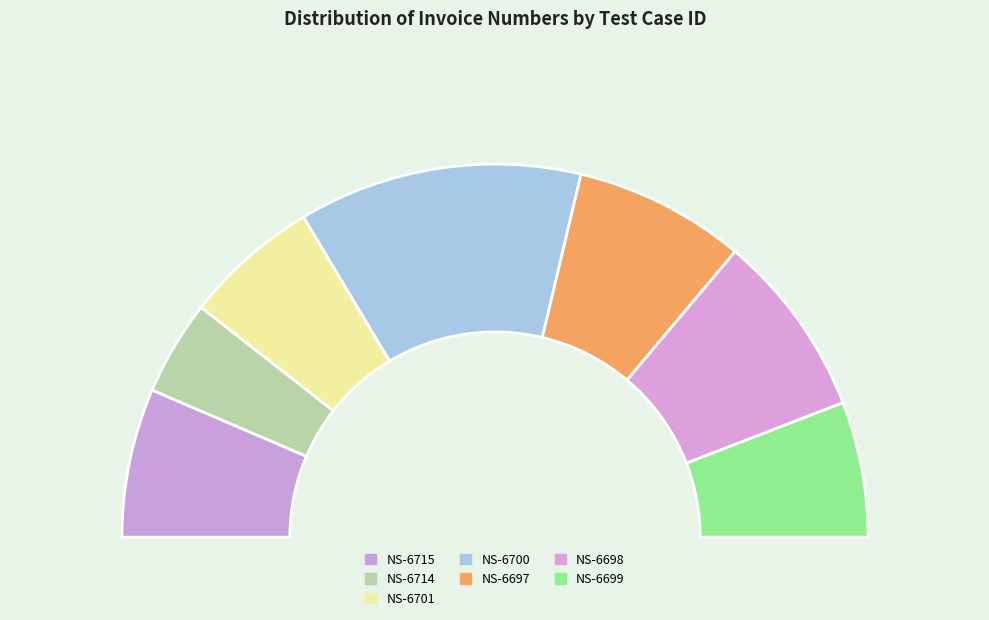

What is the change in value from NS-6700 to NS-6697?

-2500004382